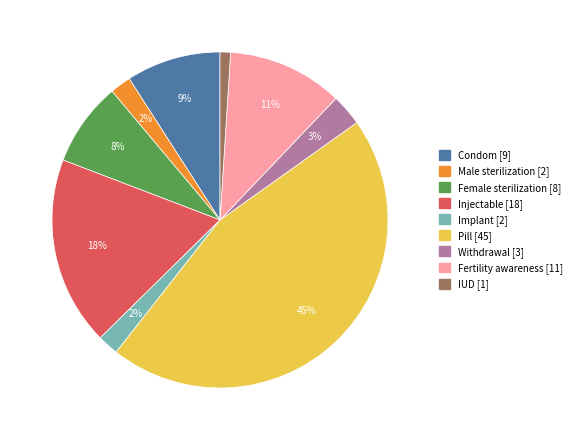

Is it true that Implant is 11% of the pie?

False